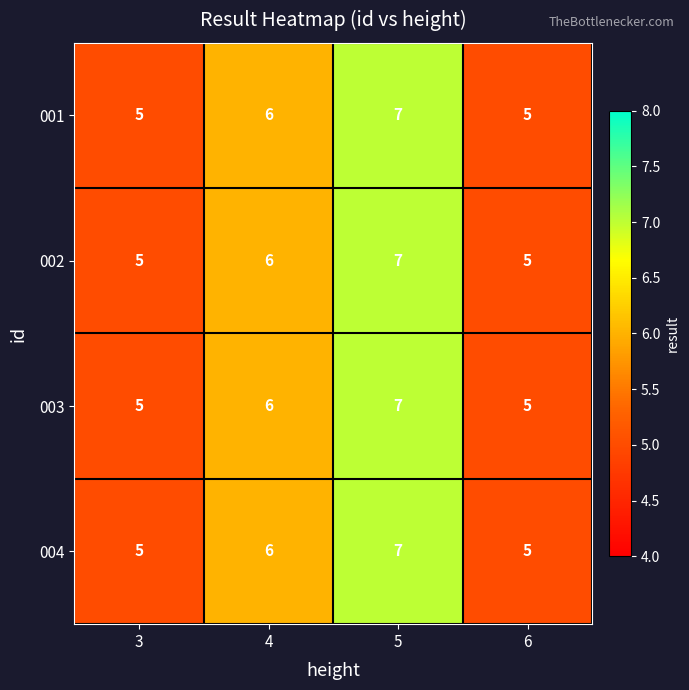

Count the number of categories in the chart.

4